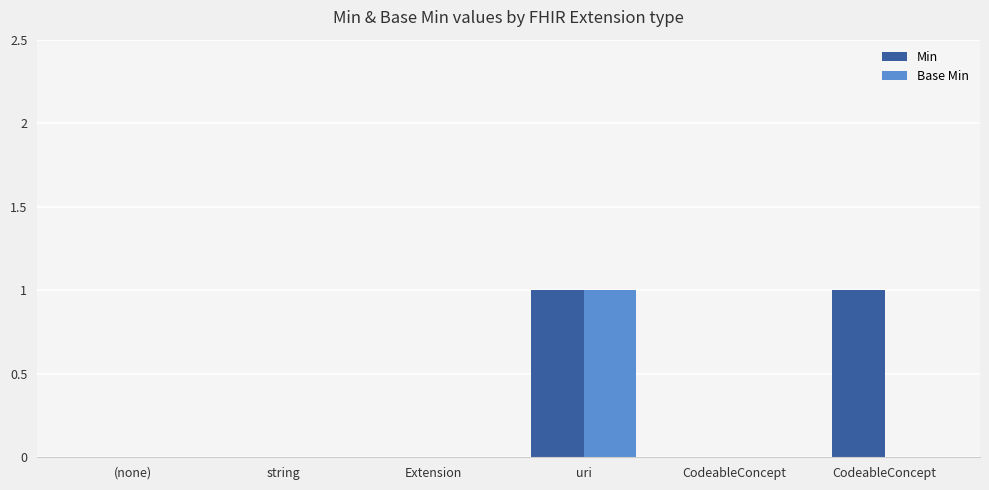

What is the highest value of the Min series?

1